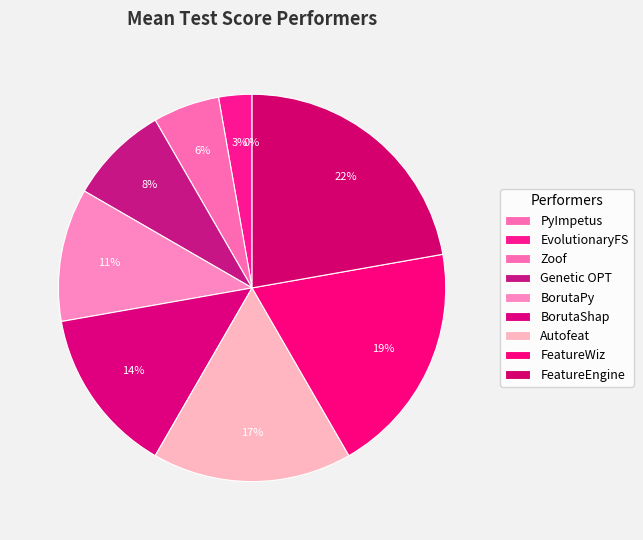

Rank the categories by value from highest to lowest.

FeatureEngine, FeatureWiz, Autofeat, BorutaShap, BorutaPy, Genetic OPT, Zoof, EvolutionaryFS, PyImpetus